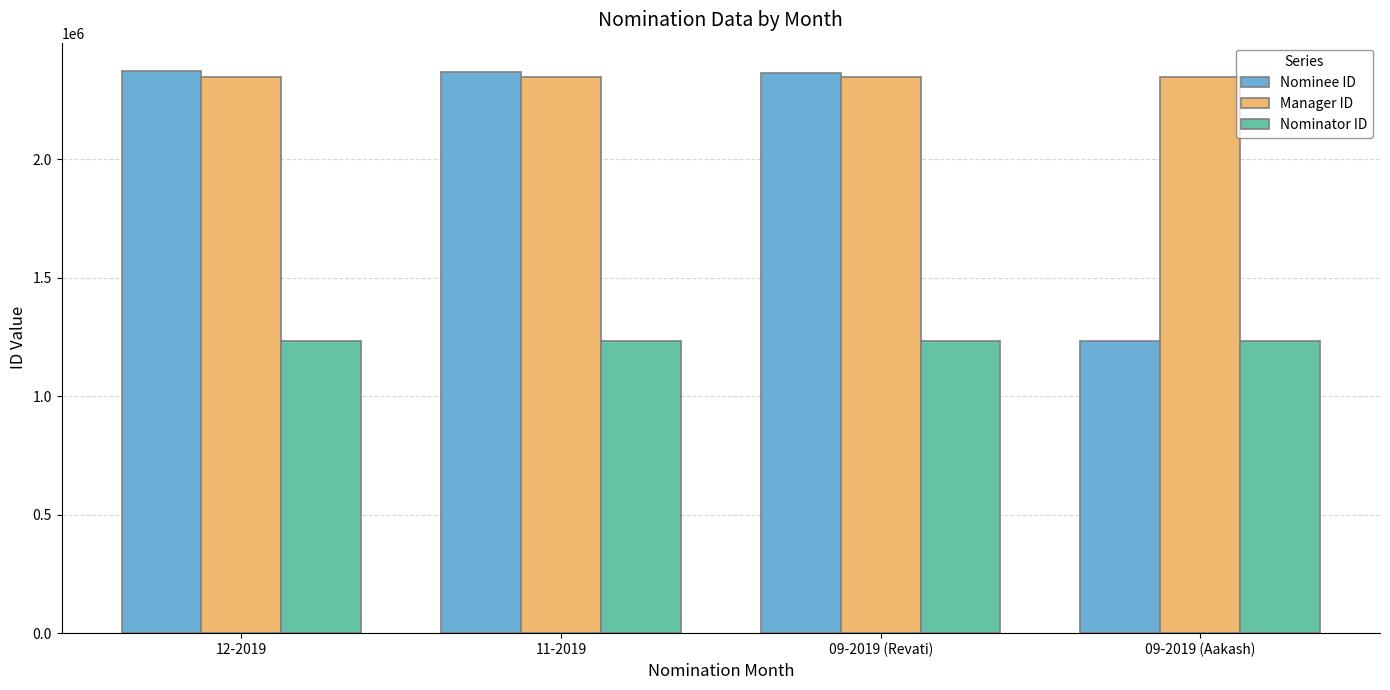

The value of Manager ID at 09-2019 (Aakash) is 1173024. True or false?

False